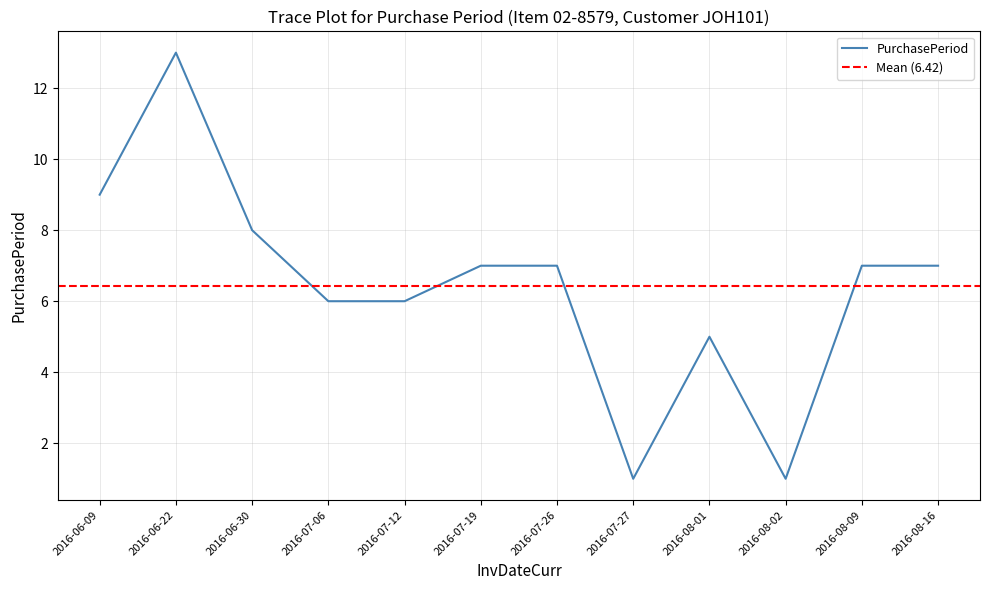

At which category does the chart reach its minimum across all series?

2016-07-27